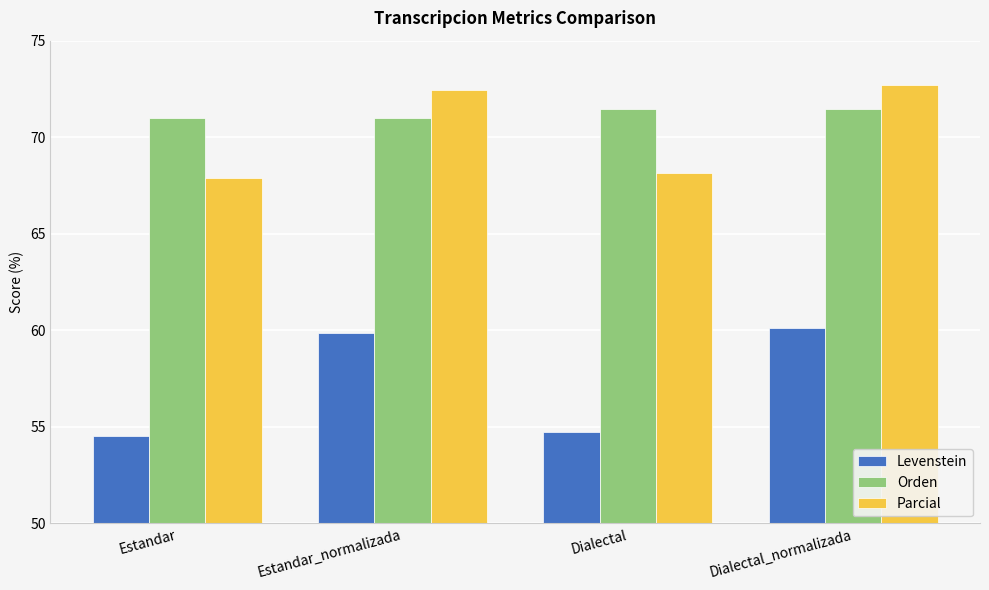

List the series in order of their peak value, lowest first.

Levenstein, Orden, Parcial